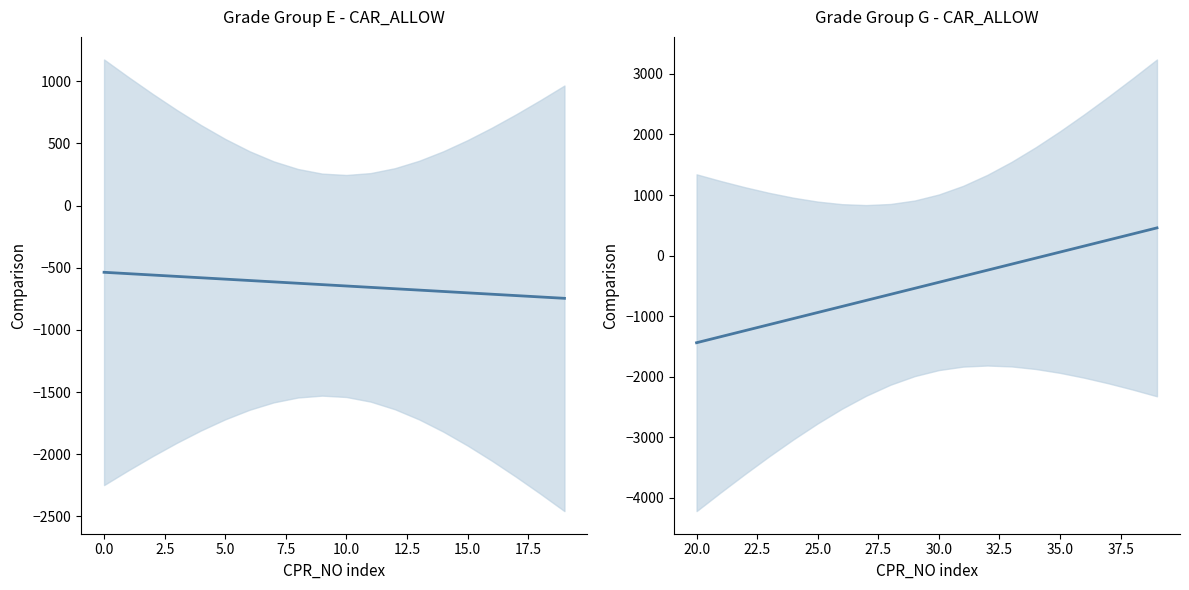

Count the number of values greater than -440.

9